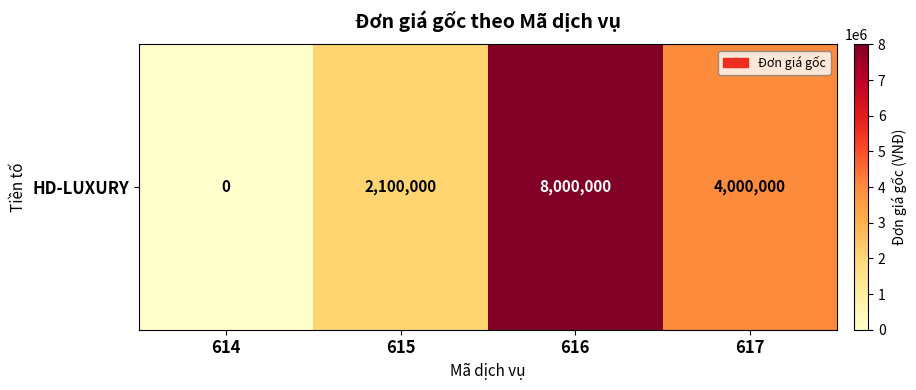

The chart shows a value of 1666422 at 617. True or false?

False